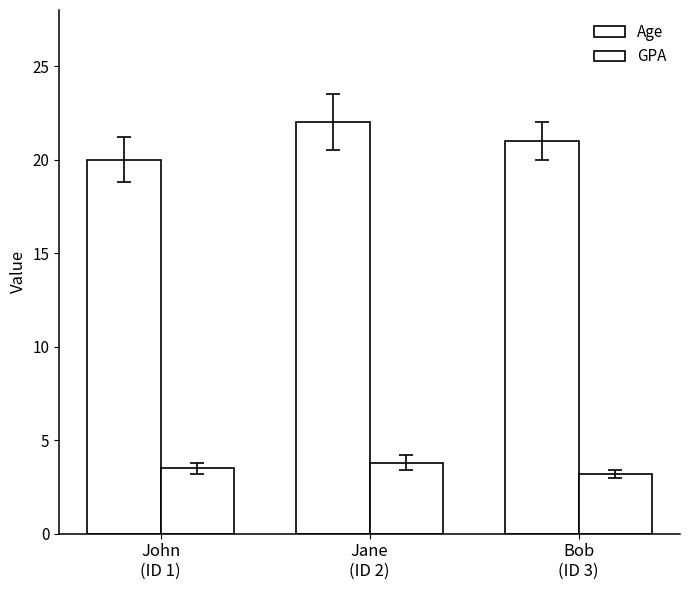

How many bars are there in each group?

2